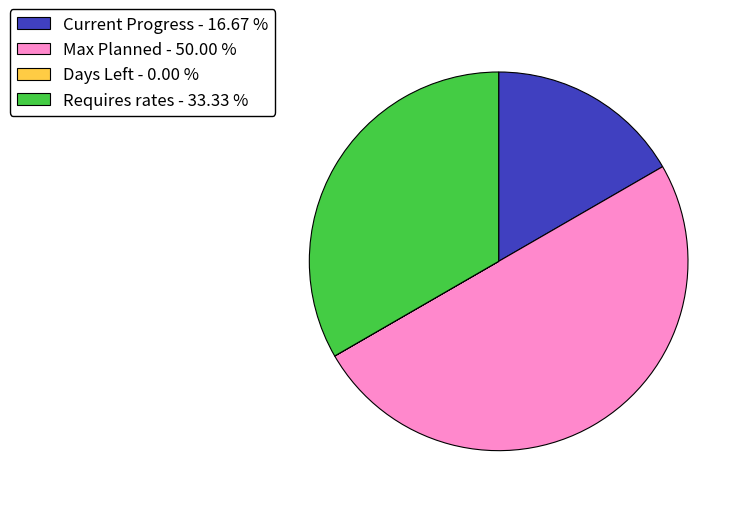

What is the ratio of the value at Max Planned to the value at Current Progress?

3.0